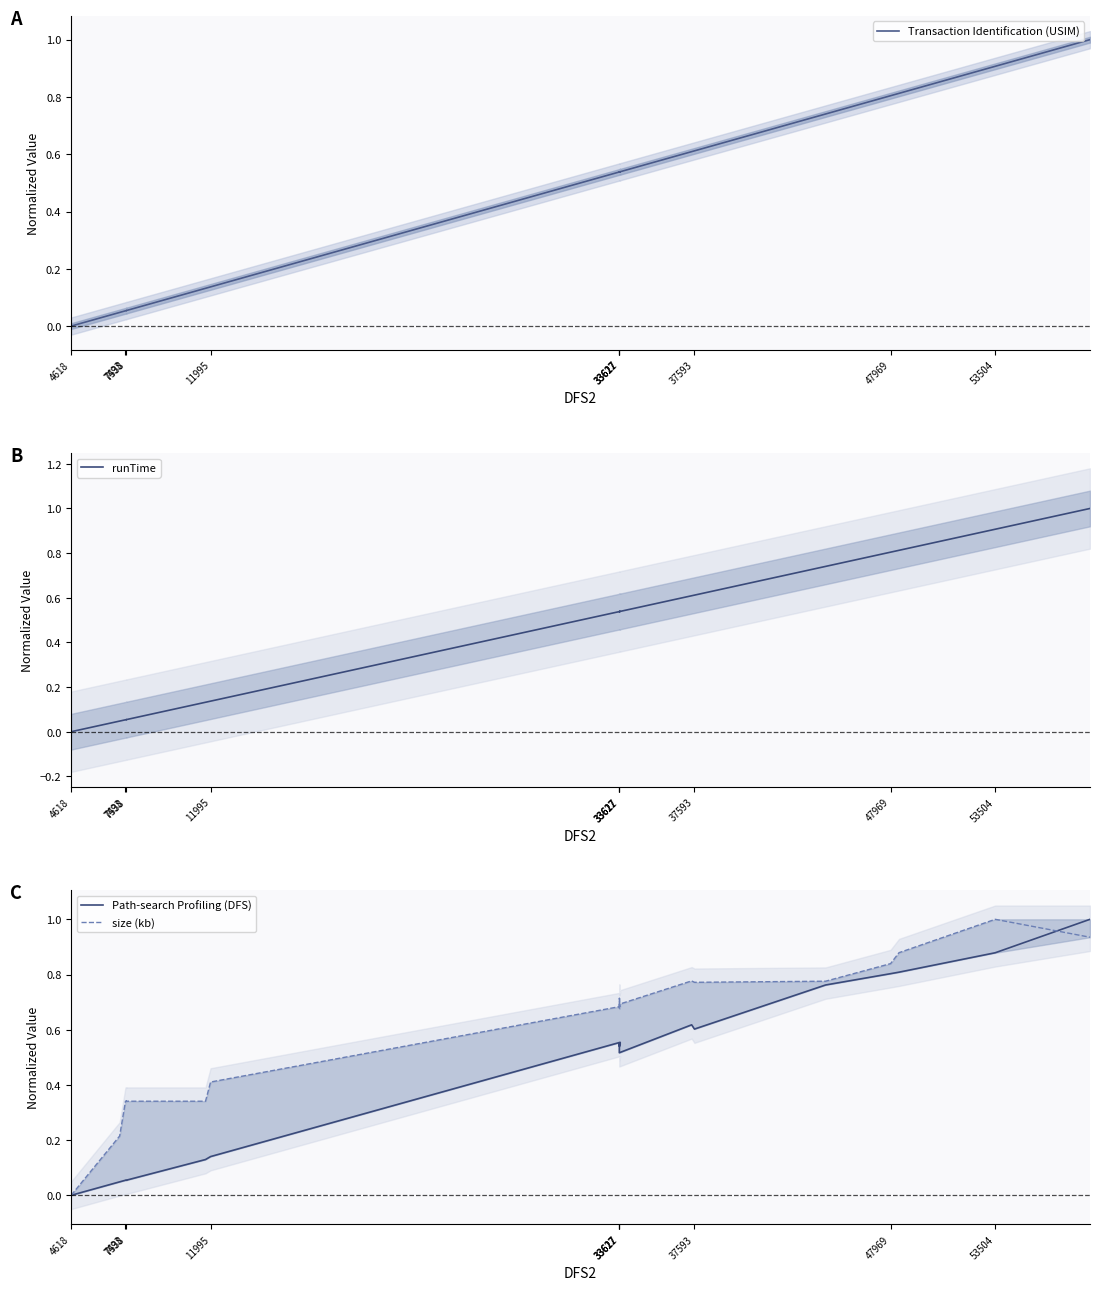

At 37593, list the series in order from smallest to largest.

Transaction Identification (USIM), runTime, Path-search Profiling (DFS), size (kb)